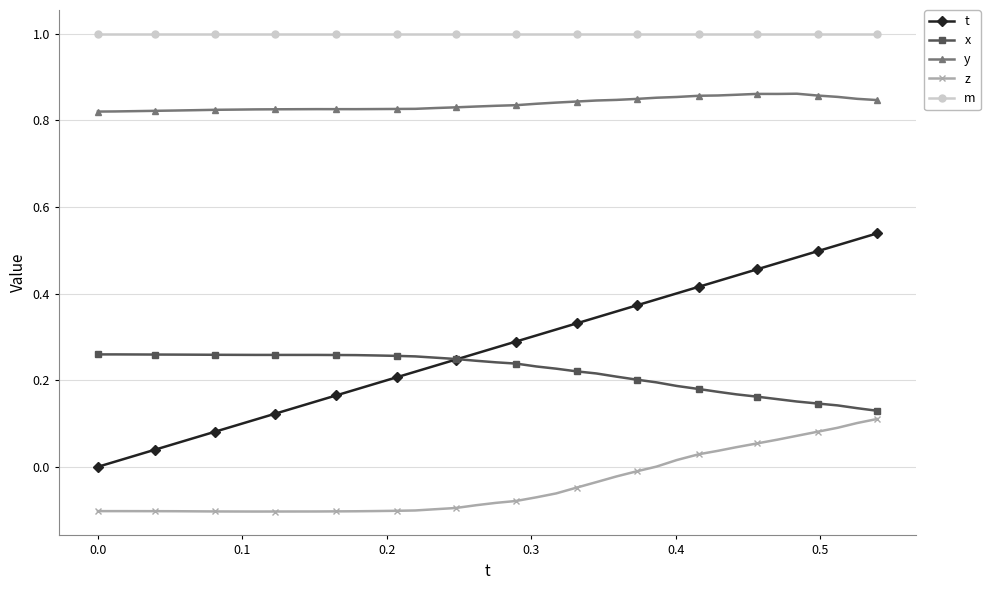

Which series has the largest range (max minus min)?

t